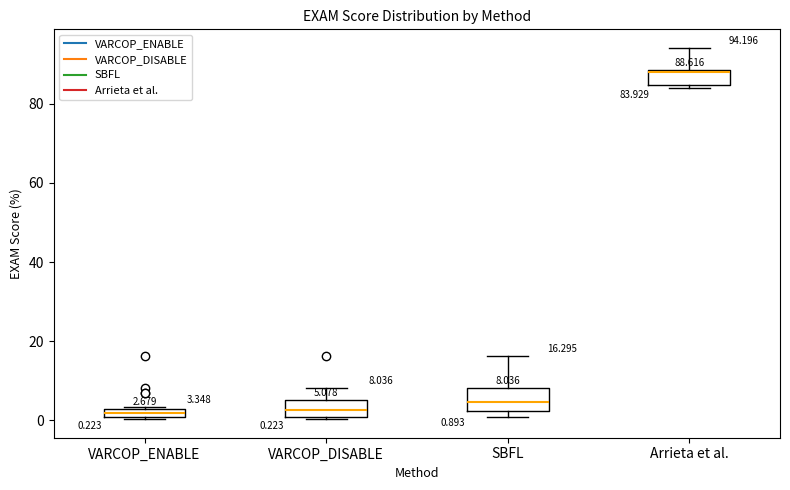

Which box has the highest median line?

Arrieta et al.